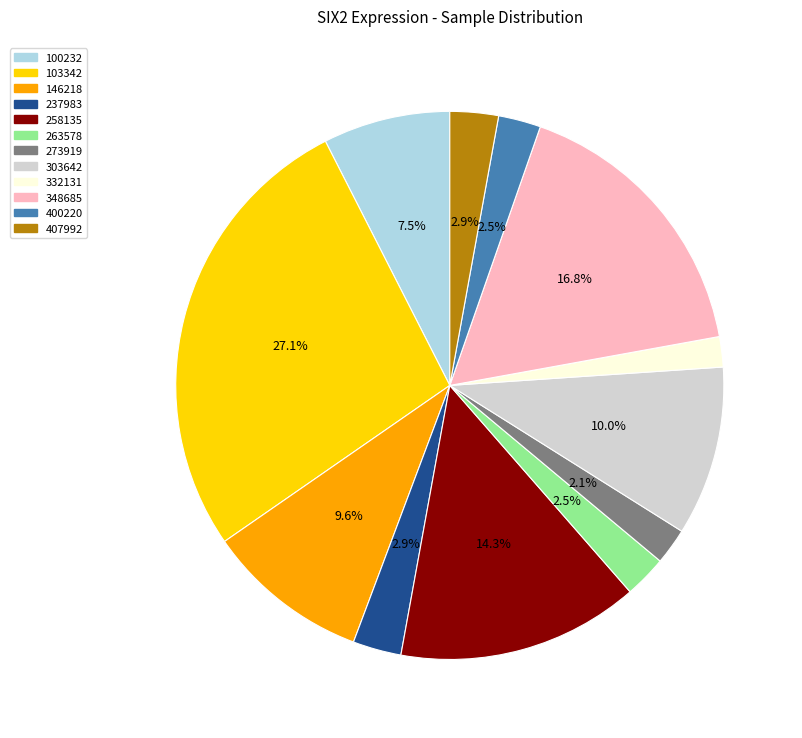

What percentage is NOT represented by 237983?

97.1%